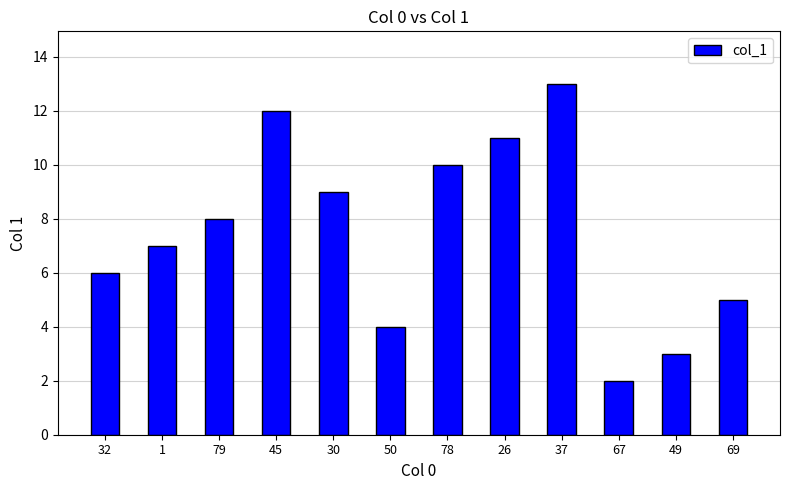

What is the difference between the maximum and second lowest values?

10.0